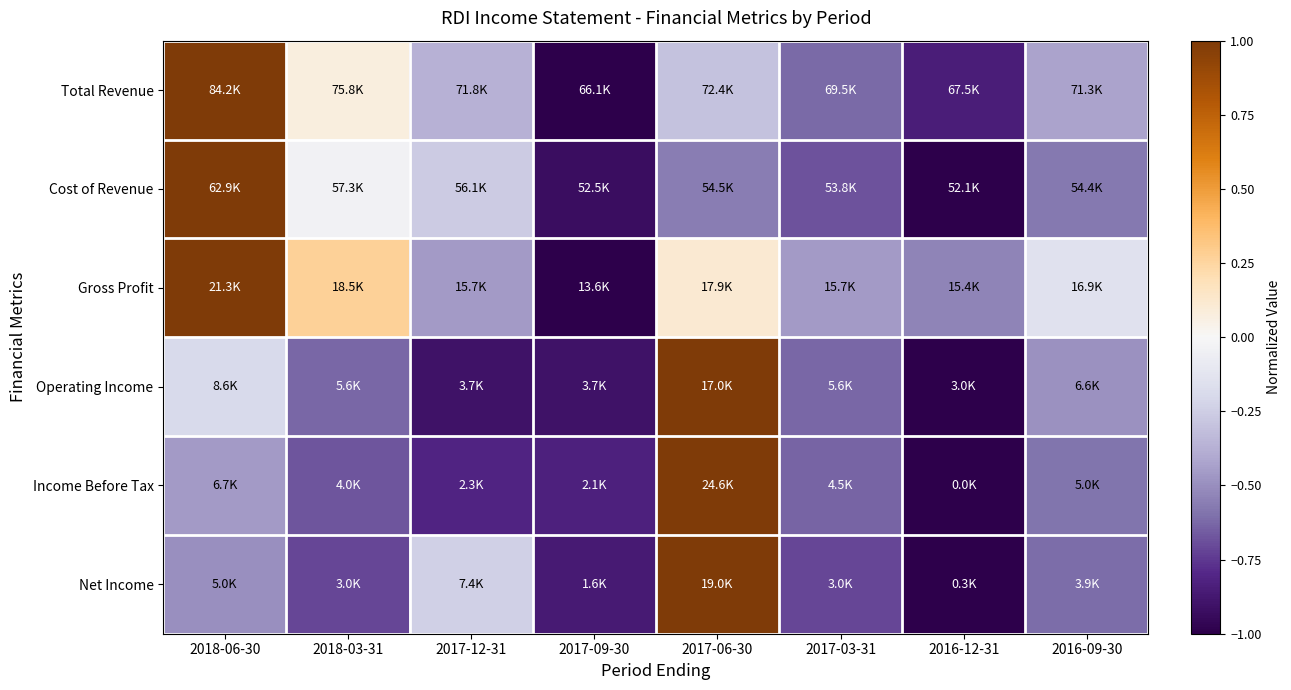

What is the smallest value displayed?

-1.0